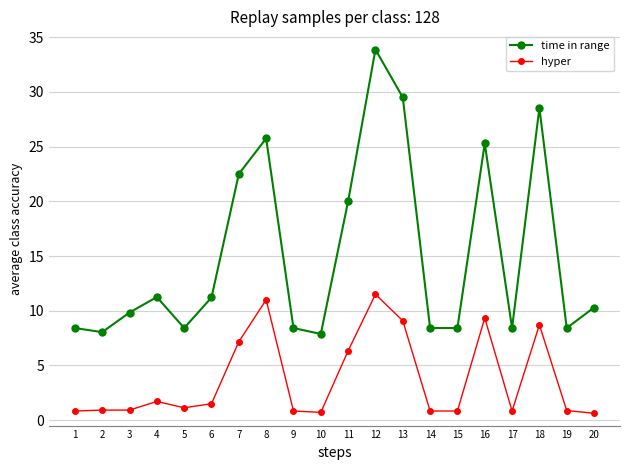

Does the chart have visible grid lines?

Yes